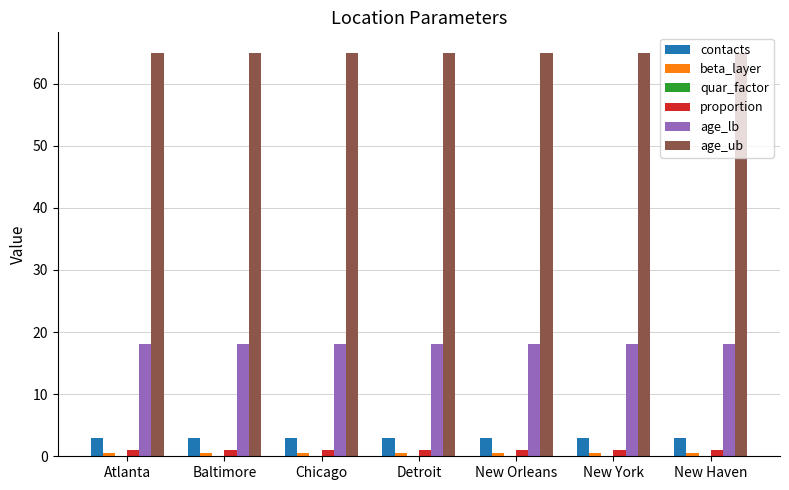

Count the number of categories in the chart.

7